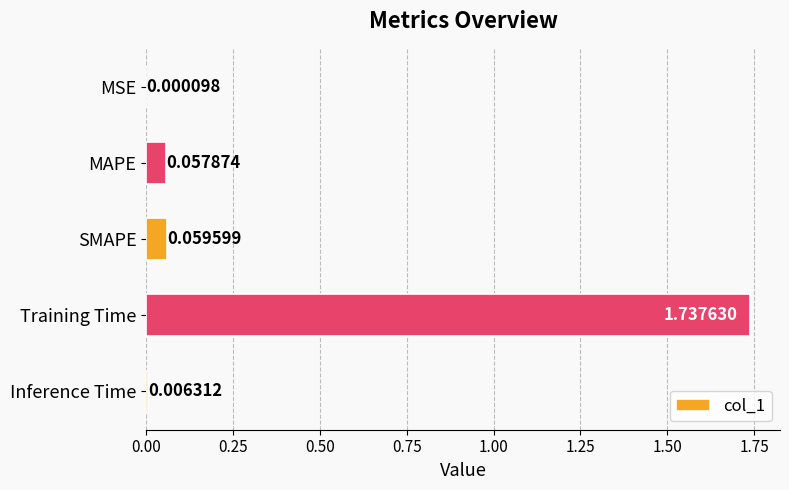

Where is the data nearest to the value 0?

MSE